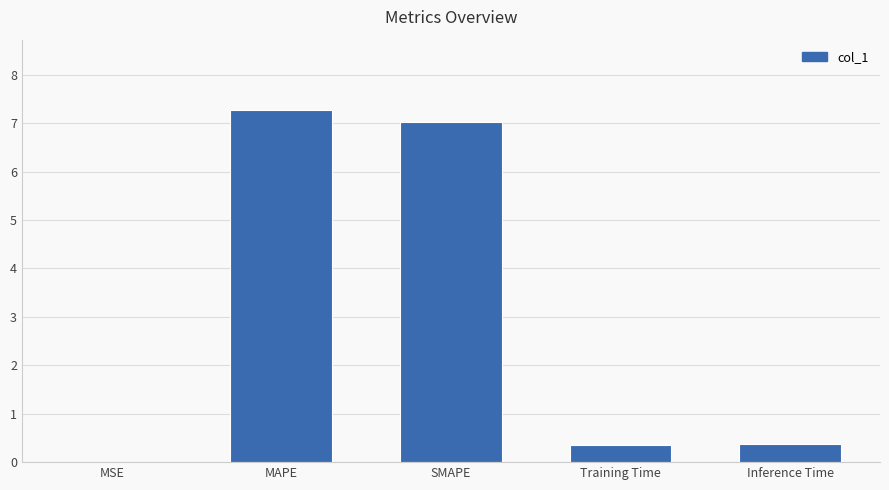

What value does the data have at MAPE?

7.3